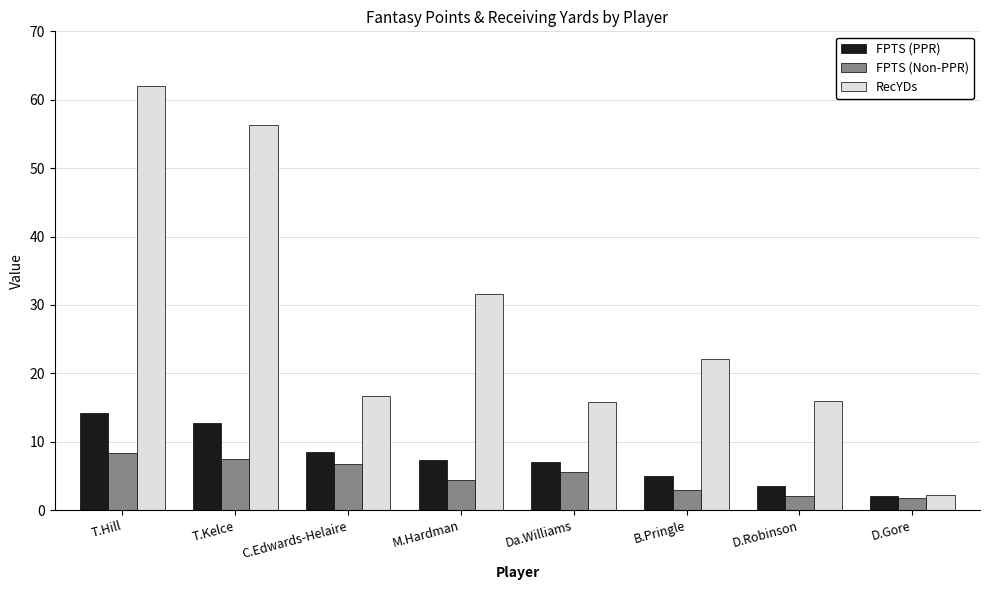

How many data points in FPTS (Non-PPR) are less than 5?

4